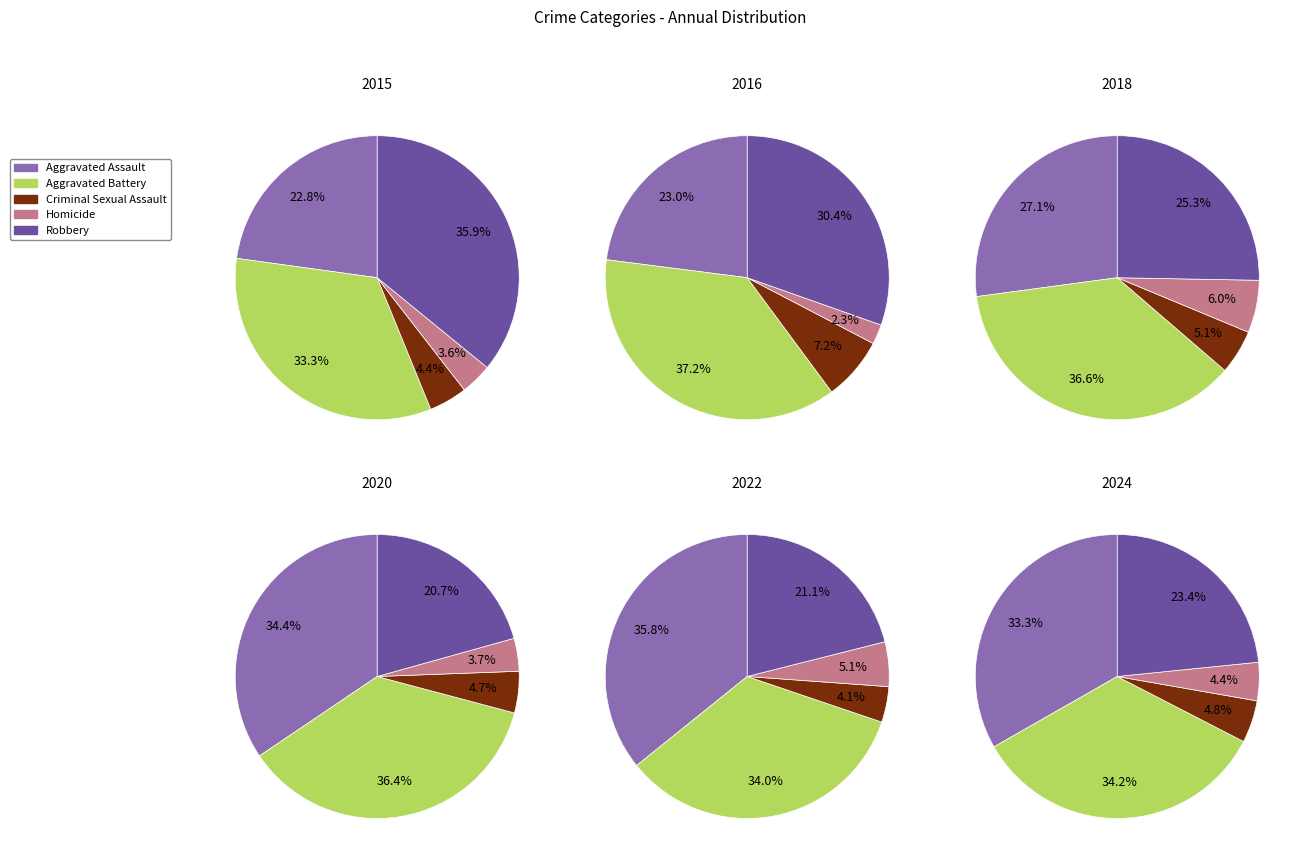

Rank the series at 1 from lowest to highest value.

Homicide, Criminal Sexual Assault, Aggravated Assault, Robbery, Aggravated Battery